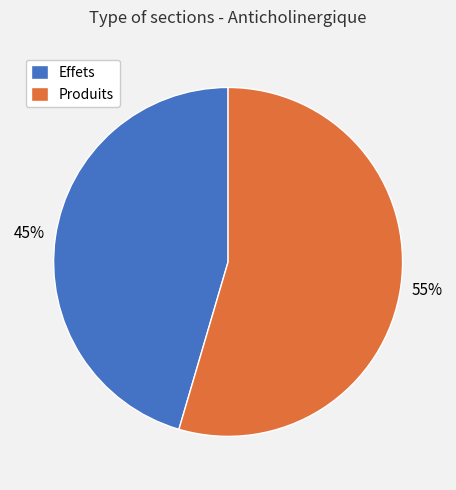

Is the sum of Effets and Produits greater than half?

Yes